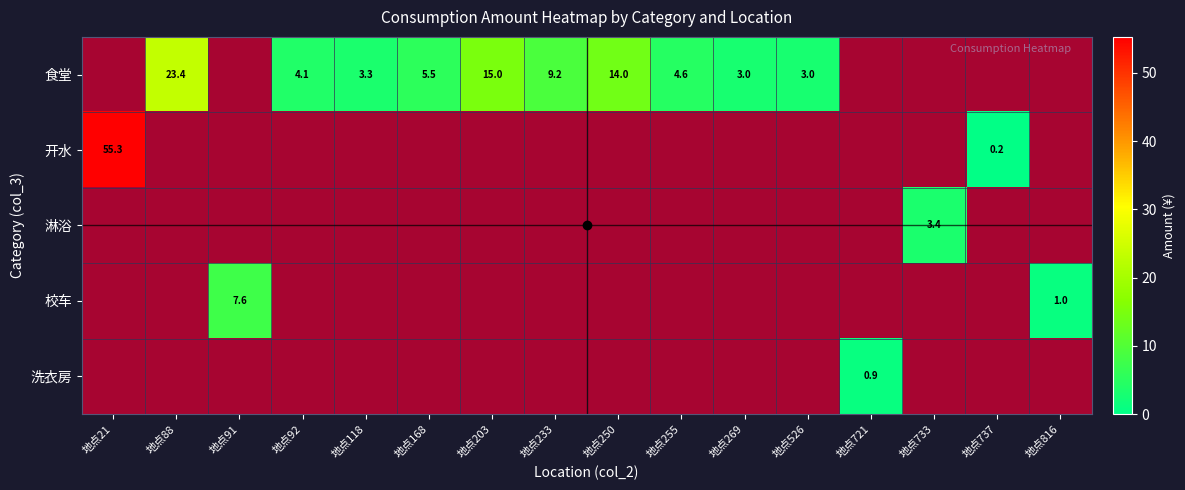

At which category is the sum across all series the highest?

地点21